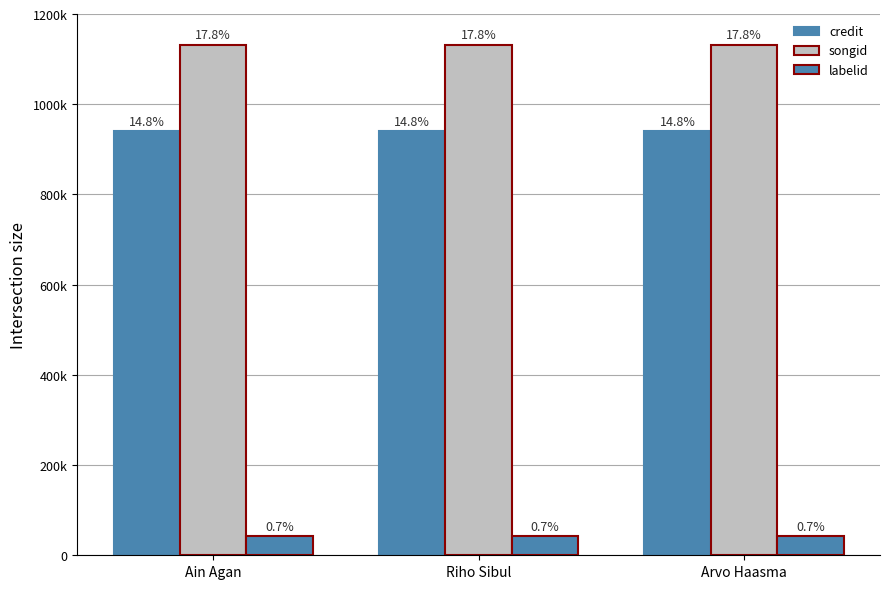

Does the chart contain any negative values?

No